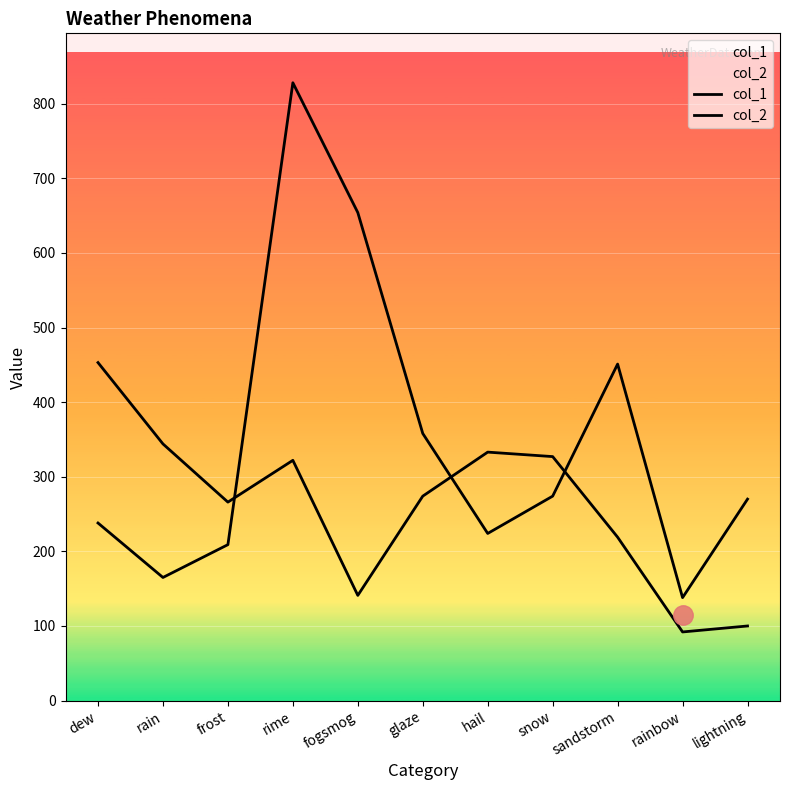

What is the average value of the col_1 series?

261